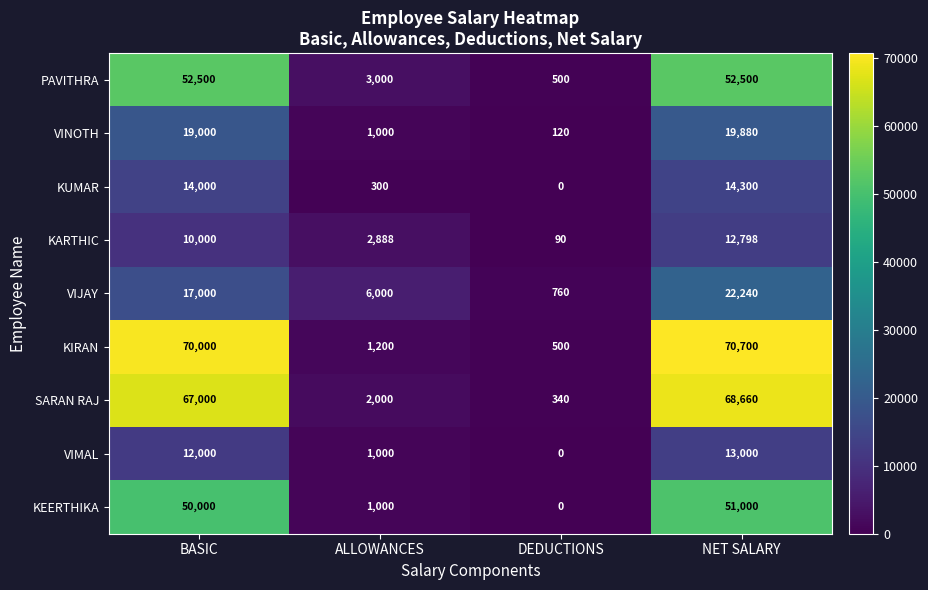

True or false: PAVITHRA has a value of 1620 at ALLOWANCES.

False